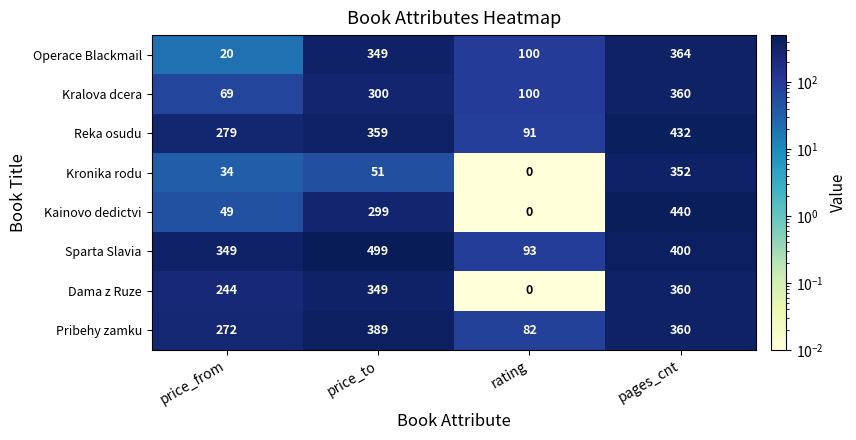

Which category has the lowest value in the Operace Blackmail series?

price_from